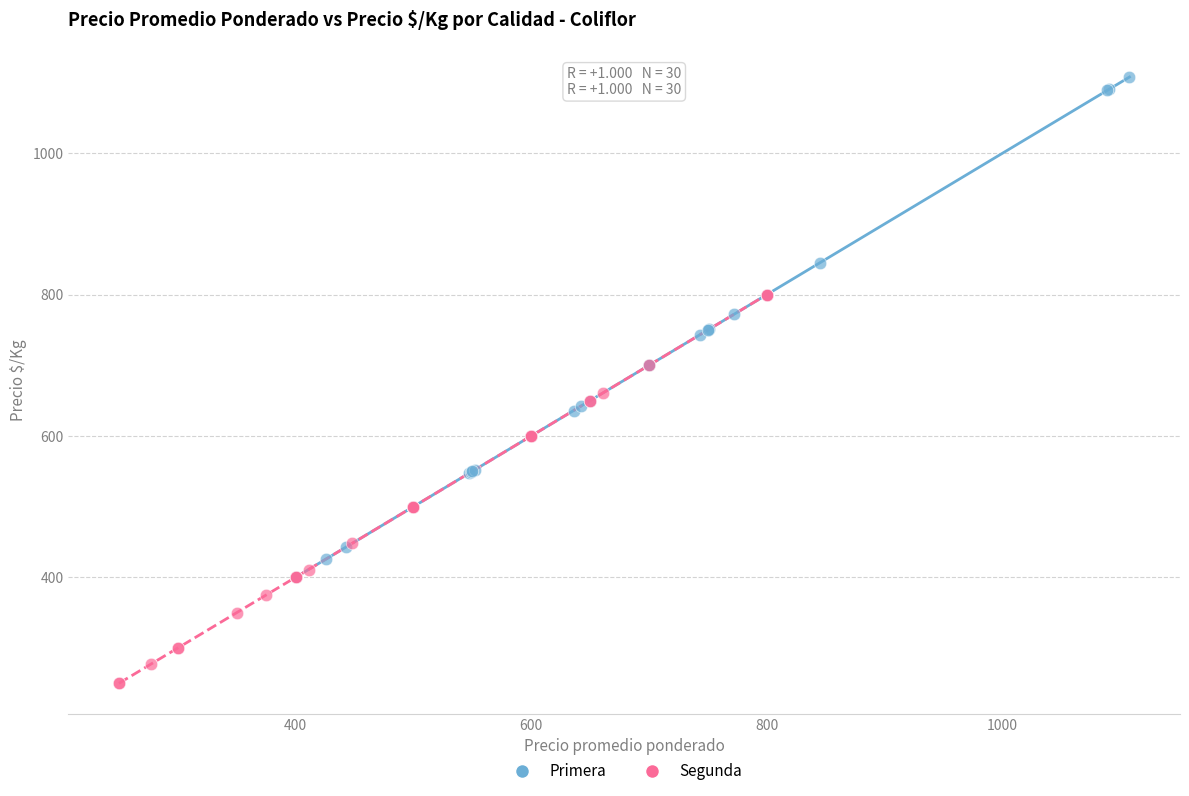

Which series contains the highest Y value?

Primera